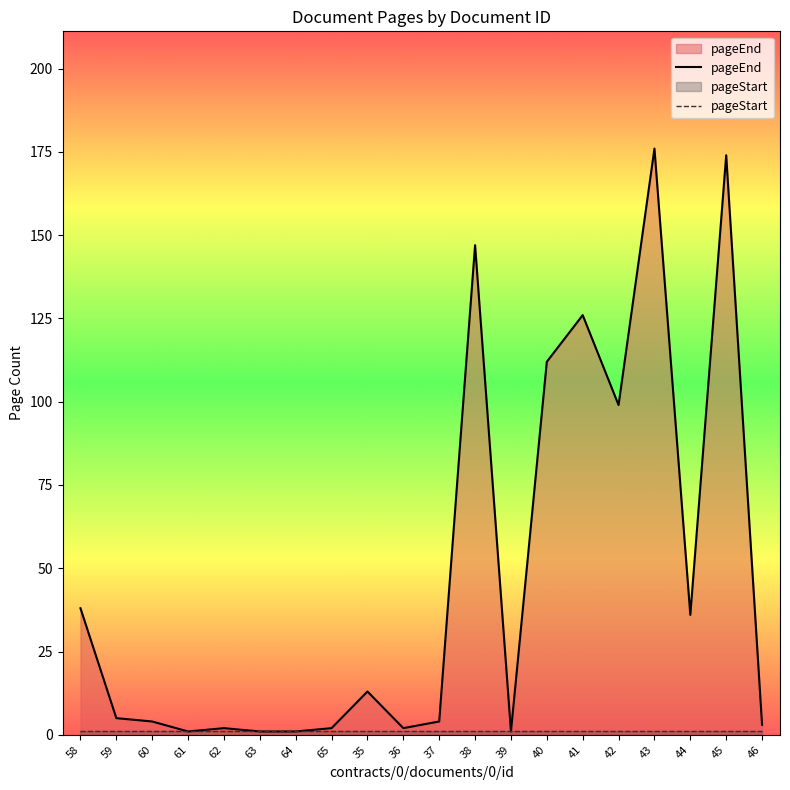

List the series in order of their peak value, highest first.

pageEnd, pageStart